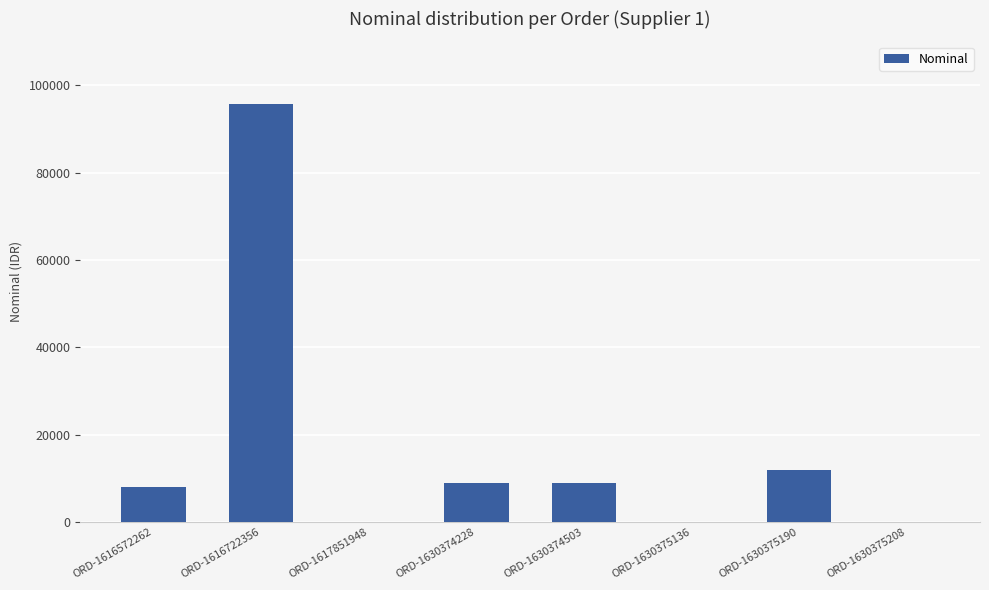

Reading right to left, transcribe all the data shown in this chart.

ORD-1630375208=0	ORD-1630375190=12000	ORD-1630375136=0	ORD-1630374503=9000	ORD-1630374228=9000	ORD-1617851948=0	ORD-1616722356=95740	ORD-1616572262=7981